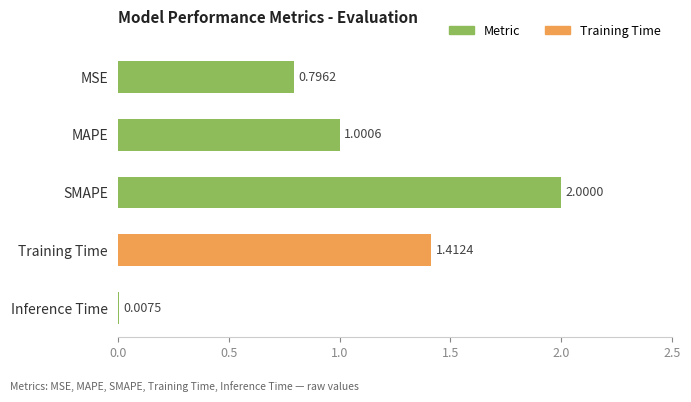

What is the sum of all values?

5.2